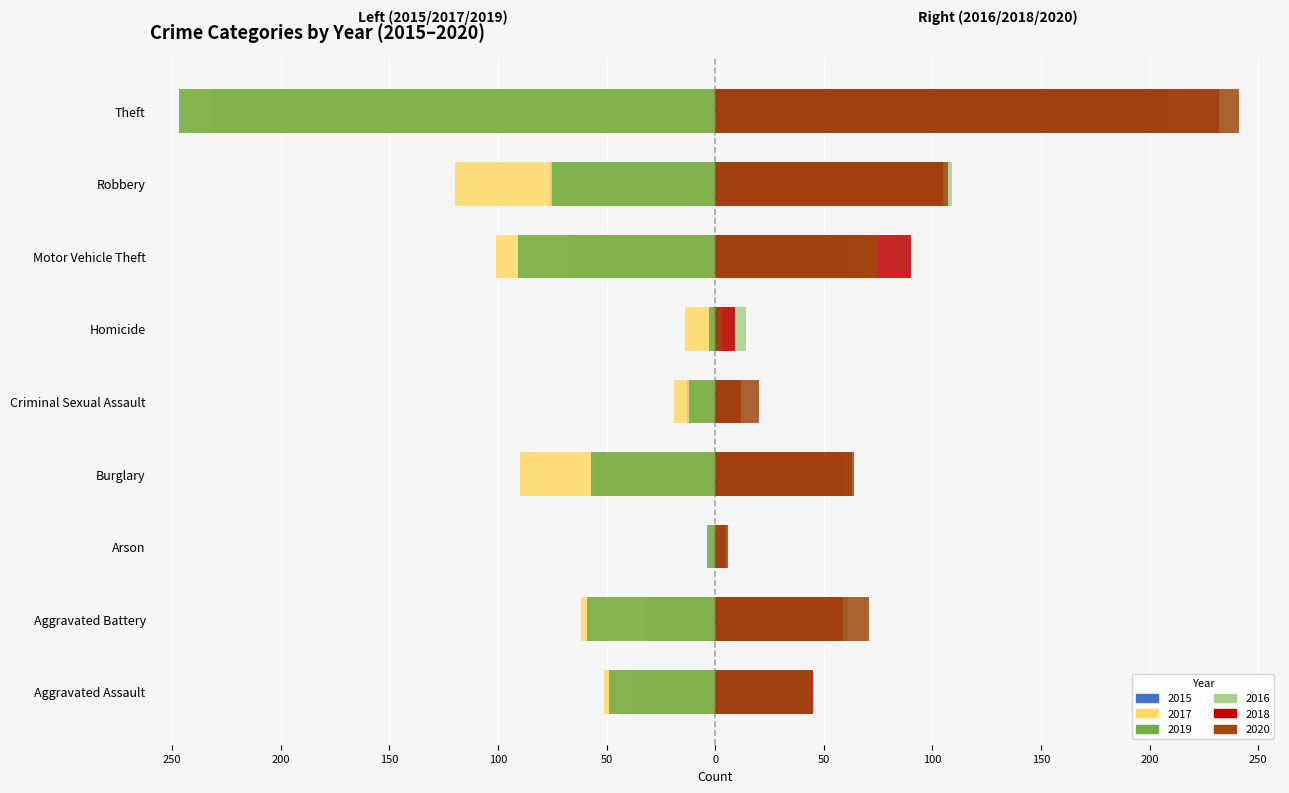

What is the sum of the 2017 values at Robbery and Criminal Sexual Assault?

-139